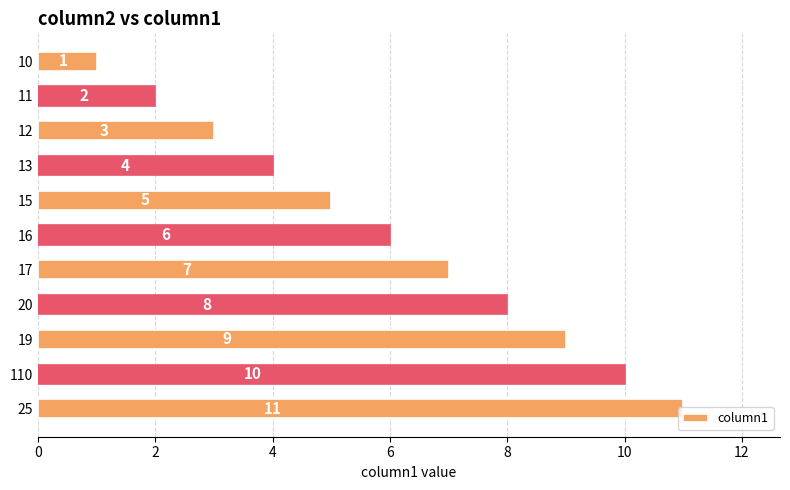

List the labels in order of value, largest first.

25, 110, 19, 20, 17, 16, 15, 13, 12, 11, 10